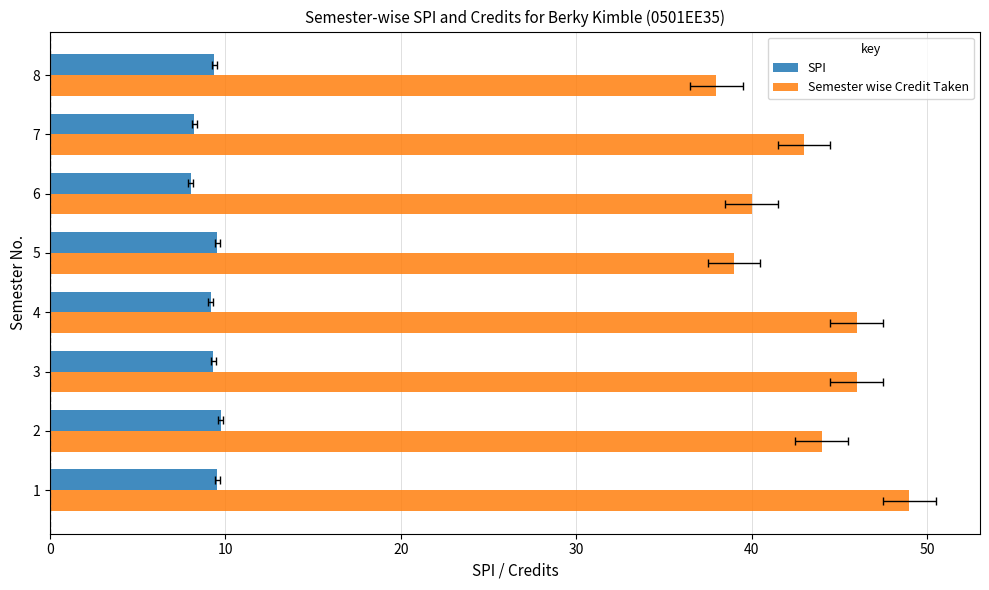

How many series are shown in this chart?

2